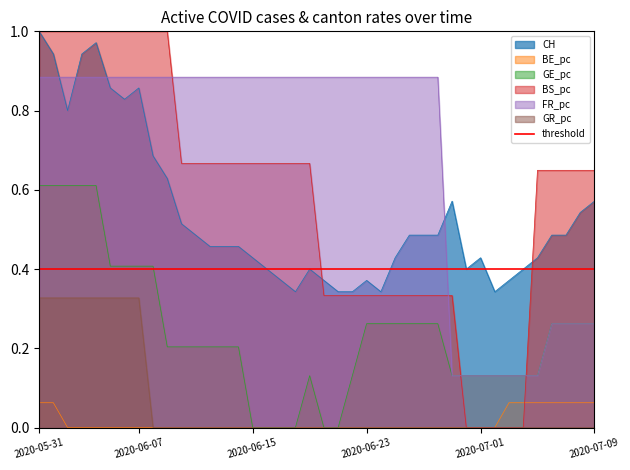

Is it true that FR_pc equals 0.9 at 2020-06-05?

True